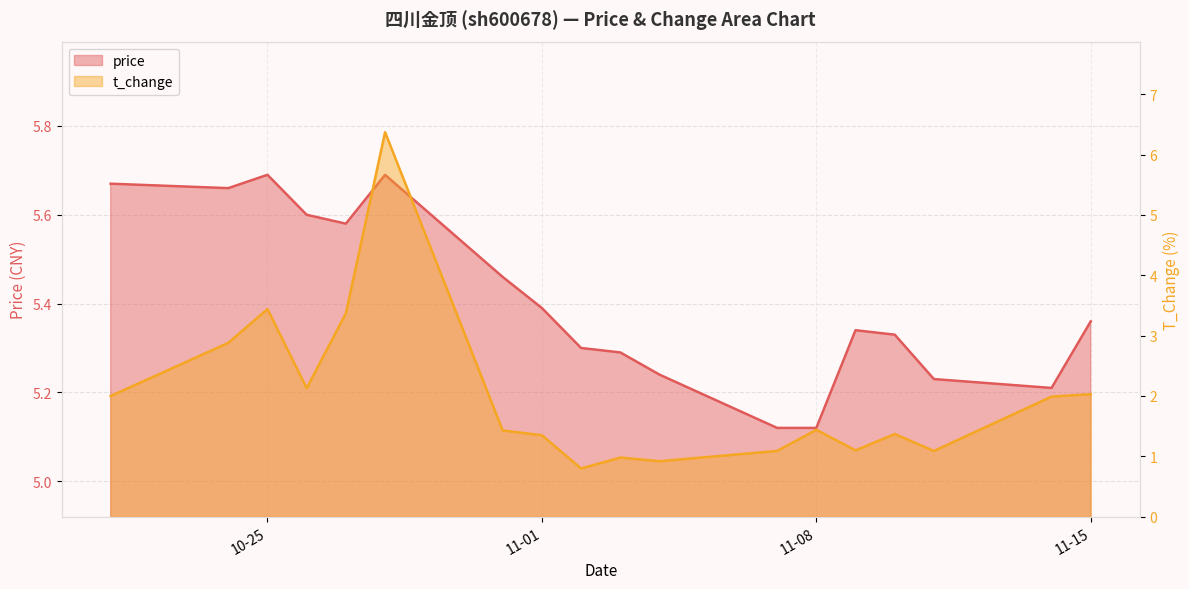

Reading left to right, list all the values displayed in this chart.

price: 5.7	5.7	5.7	5.6	5.6	5.7	5.5	5.4	5.3	5.3	5.2	5.1	5.1	5.3	5.3	5.2	5.2	5.4
t_change: 2.0	2.9	3.4	2.1	3.4	6.4	1.4	1.4	0.8	1.0	0.9	1.1	1.4	1.1	1.4	1.1	2.0	2.0